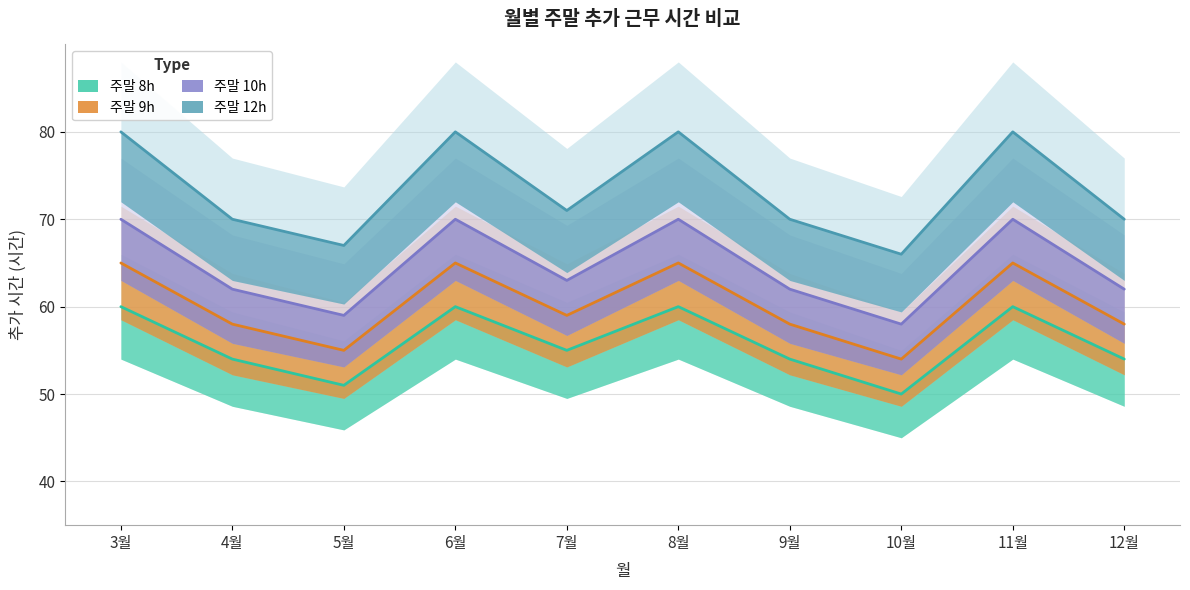

What is the minimum value shown in the chart?

50